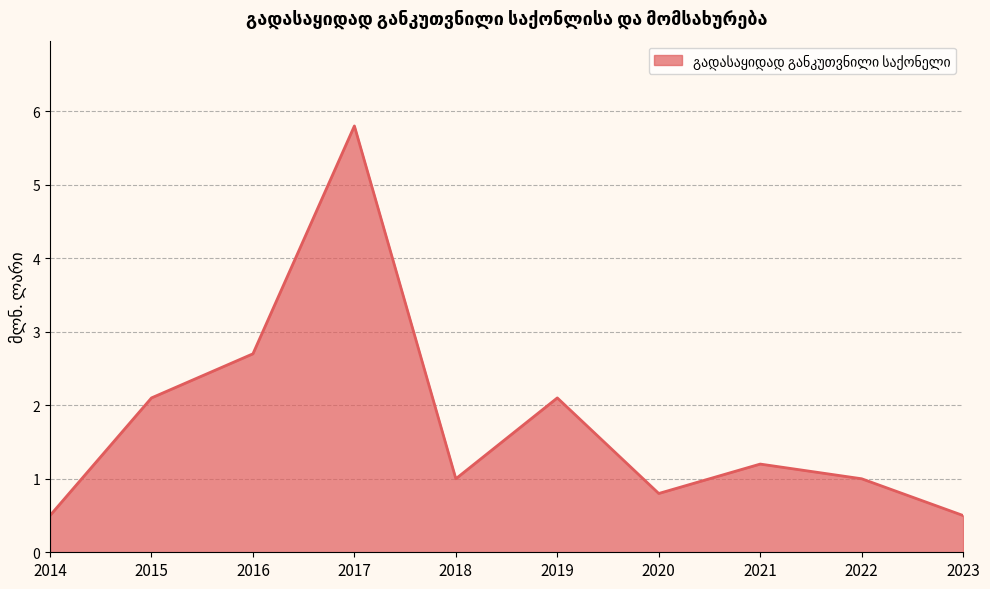

What is the smallest value displayed?

0.5